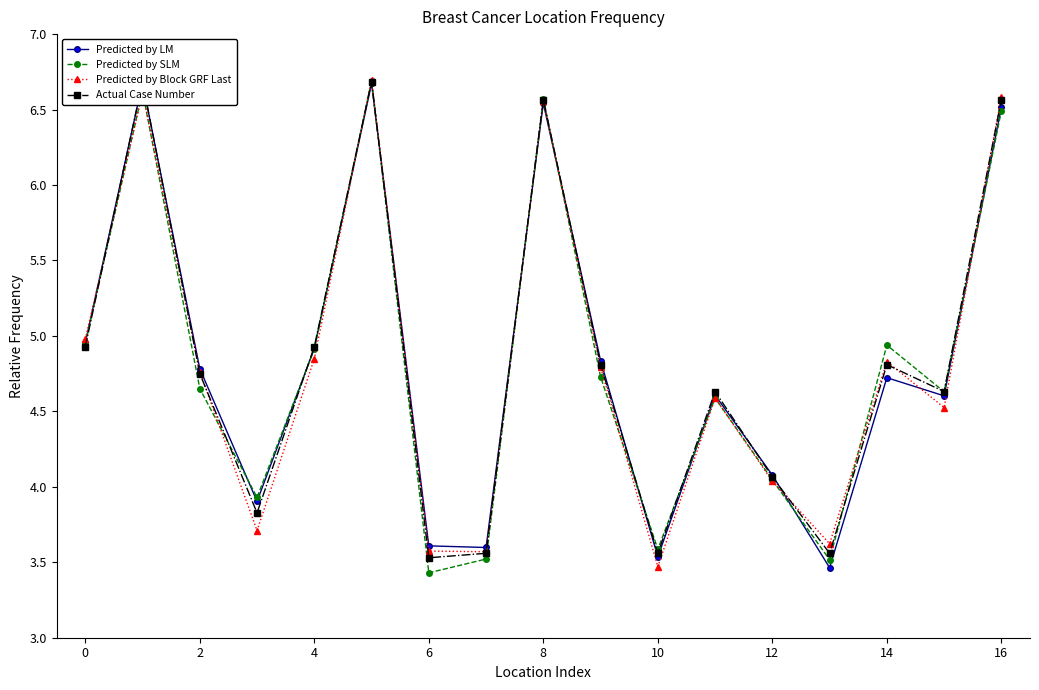

How many values in the Predicted by SLM series are below 4?

5